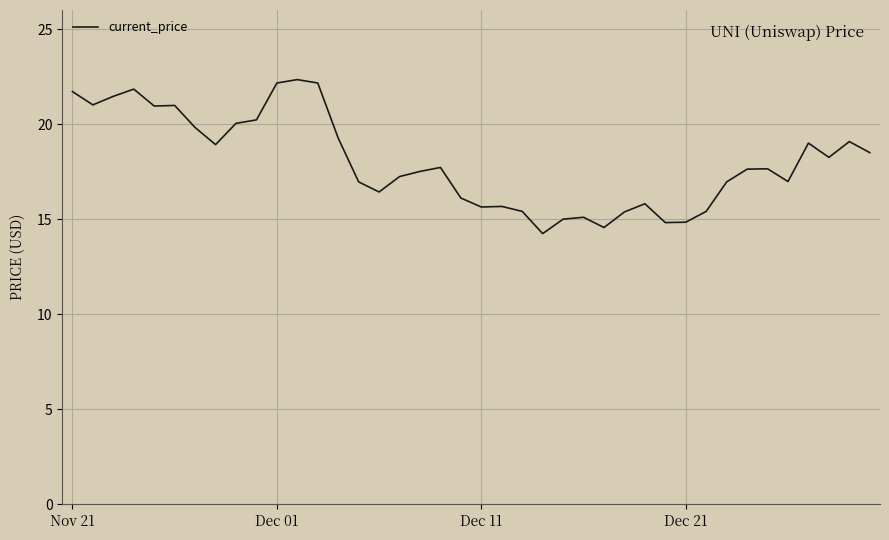

What is the difference between the maximum and minimum values?

8.1